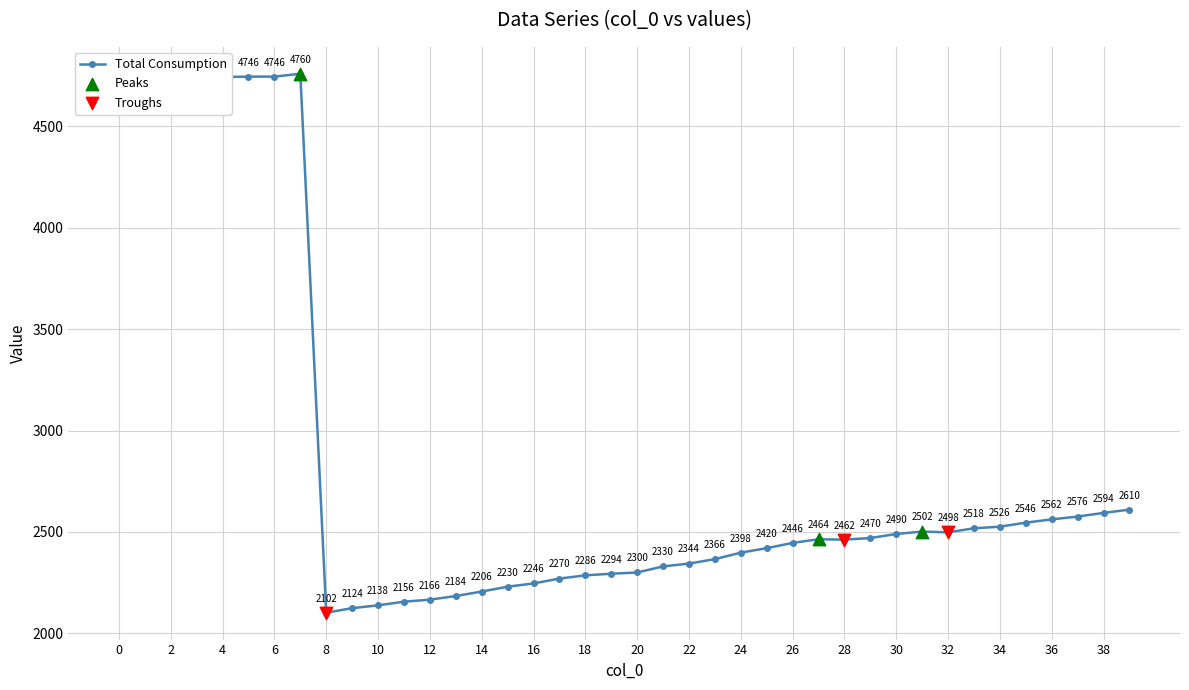

What is the maximum value shown in the chart?

4760